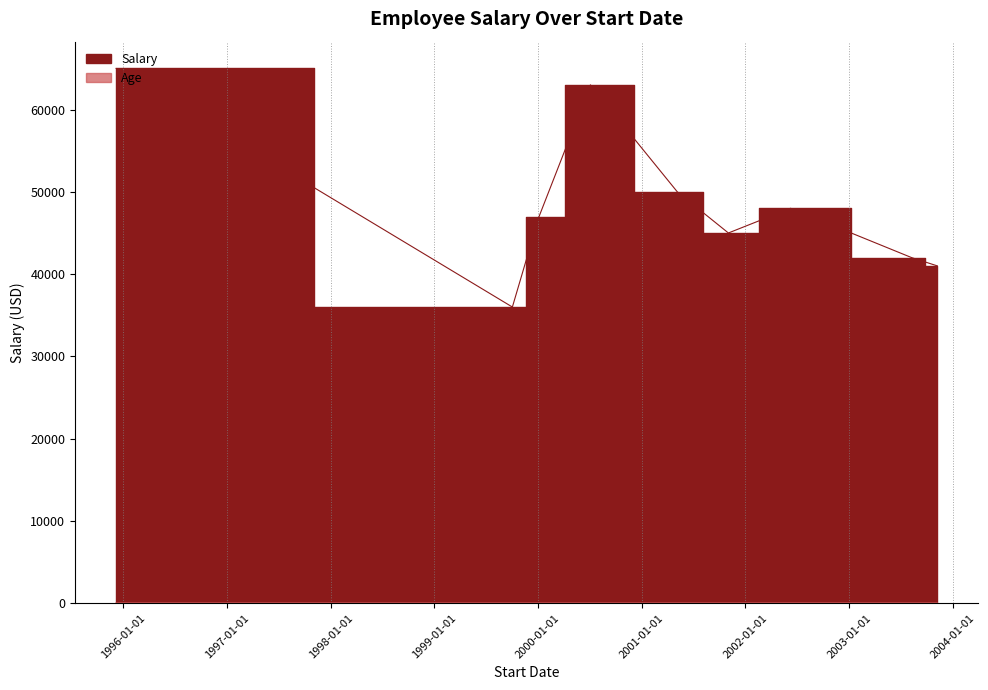

What value does the Salary series have at 2003-11-08, to the nearest 10?

41000